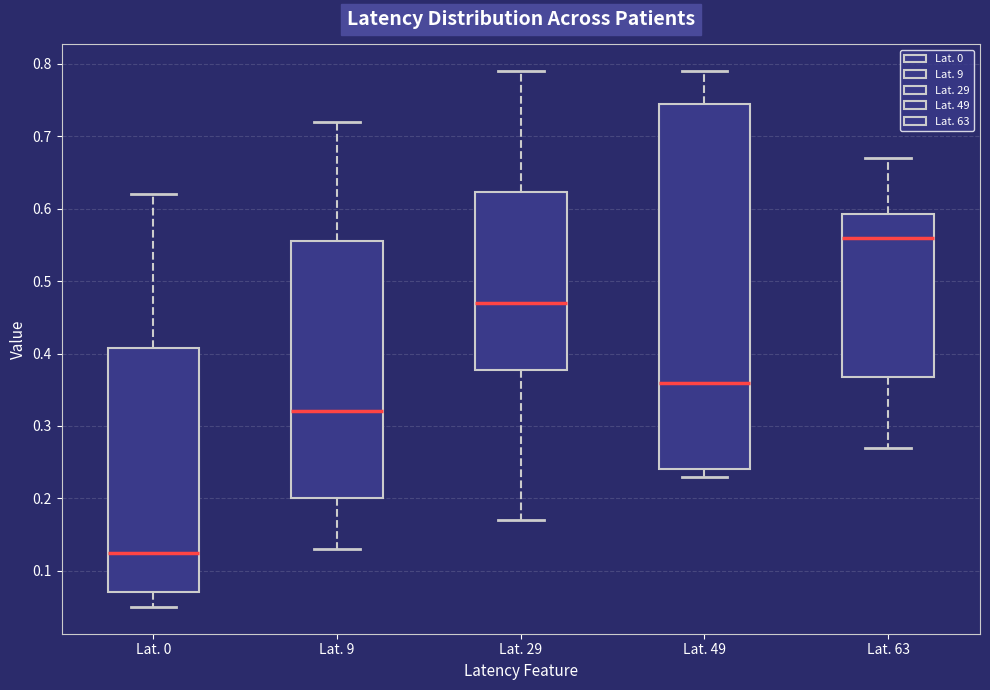

Comparing the boxes themselves (not the whiskers), which one is the tallest?

Lat. 49